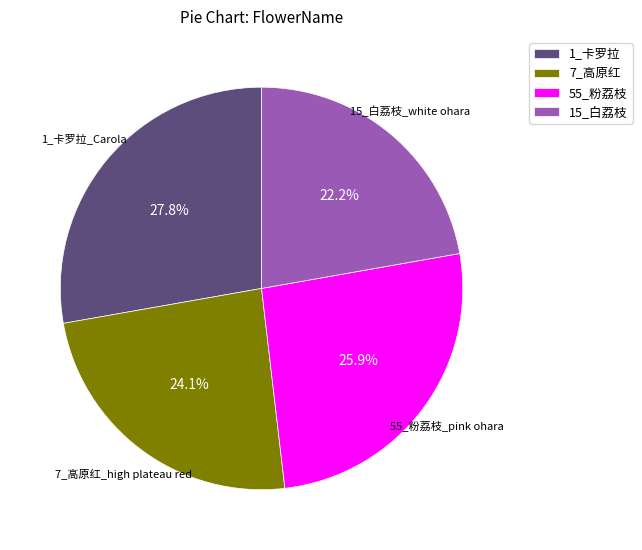

Does 7_高原红 represent more than half of the total?

No